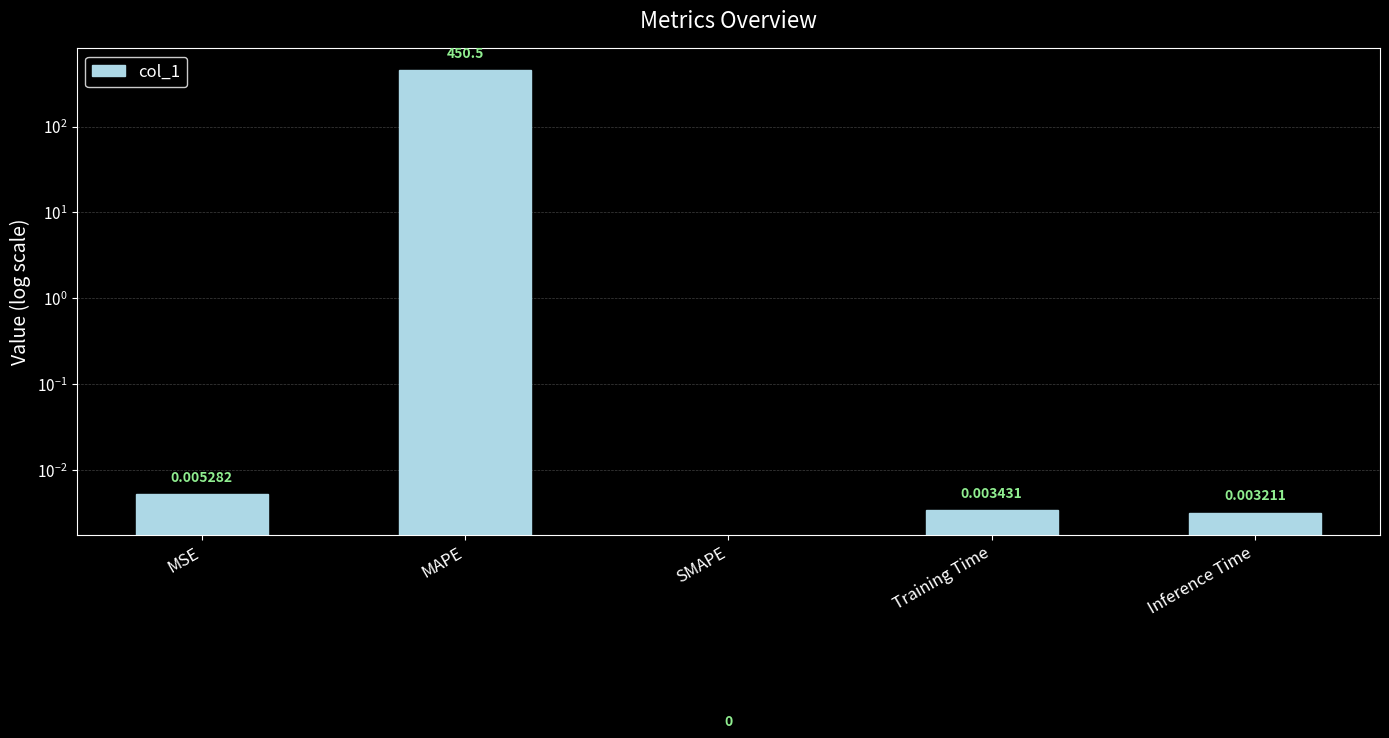

Reading left to right, what are all the values shown in this chart?

0.0	450.5	0.0	0.0	0.0